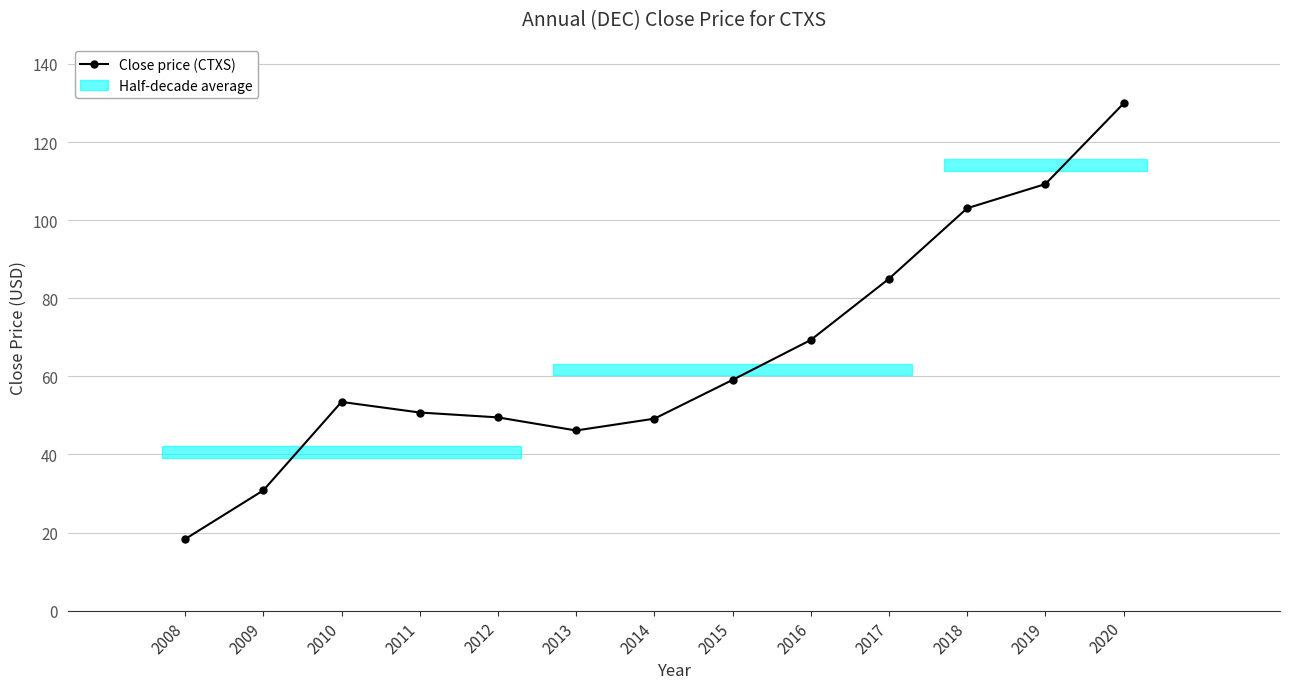

Read the value at 2009.

30.8